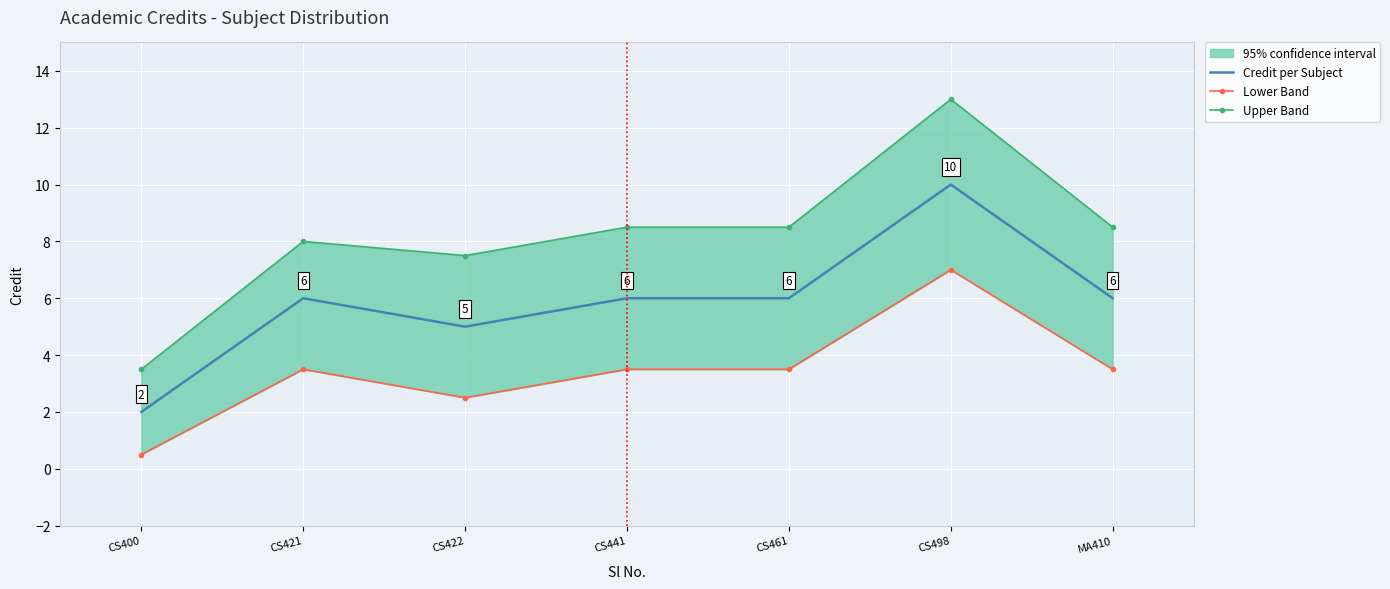

What is the lowest value of the Upper Band series?

3.5